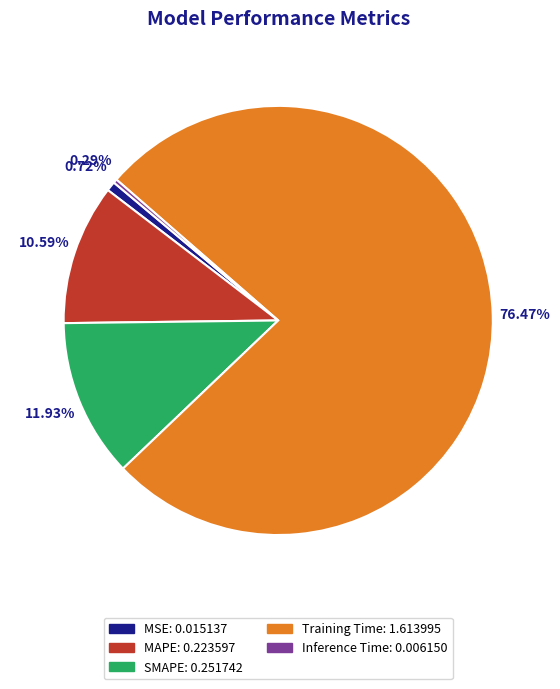

What portion of the pie excludes MSE?

99.3%